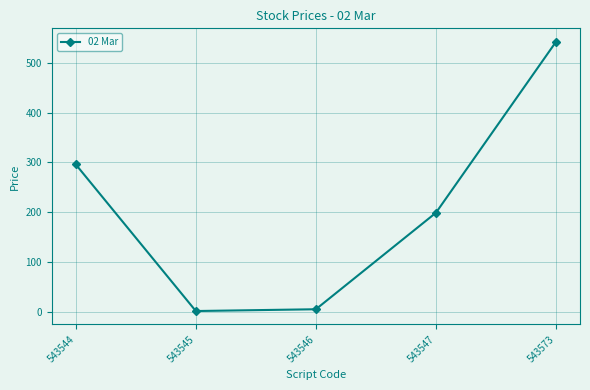

Which label corresponds to the largest value in the chart?

543573